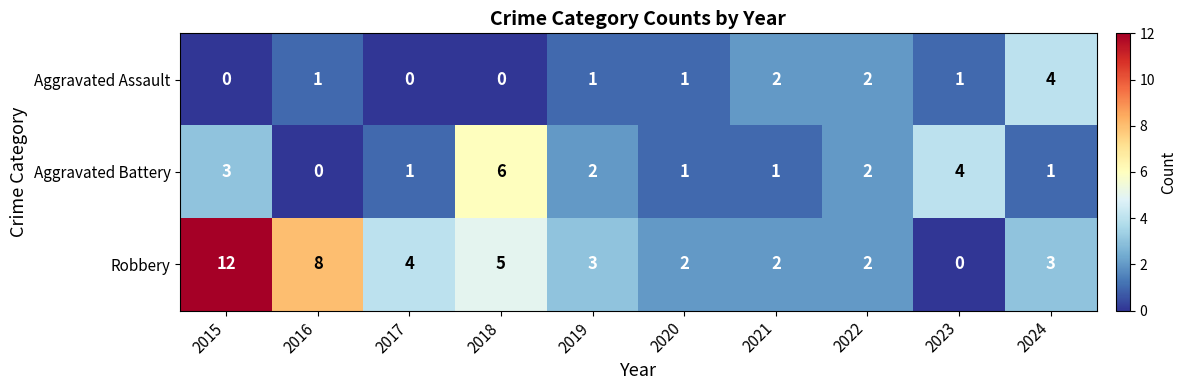

List the series in order of their peak value, highest first.

Robbery, Aggravated Battery, Aggravated Assault